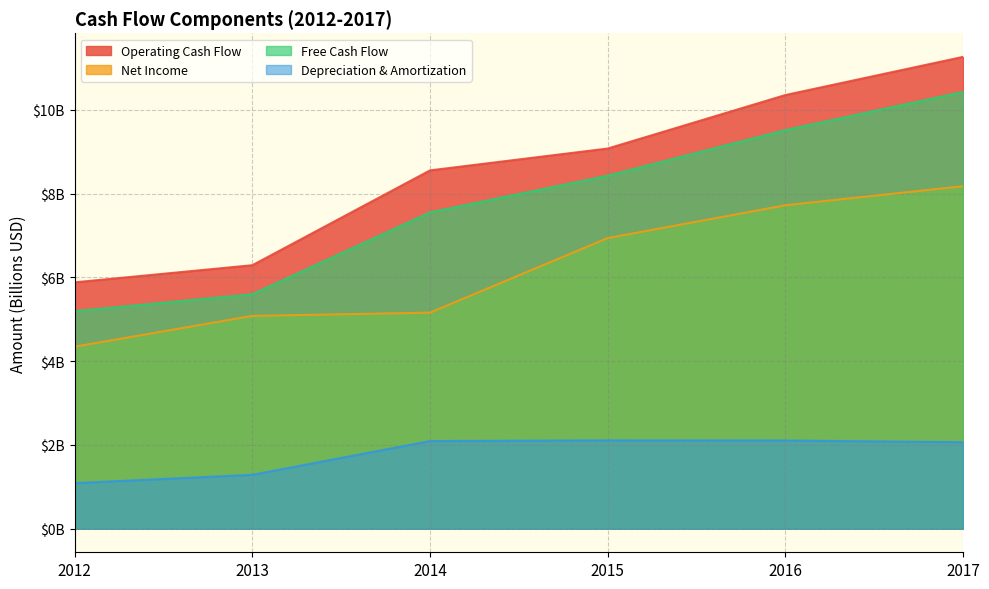

Is the value of Free Cash Flow at 2014 greater than the value of Net Income at 2017?

No